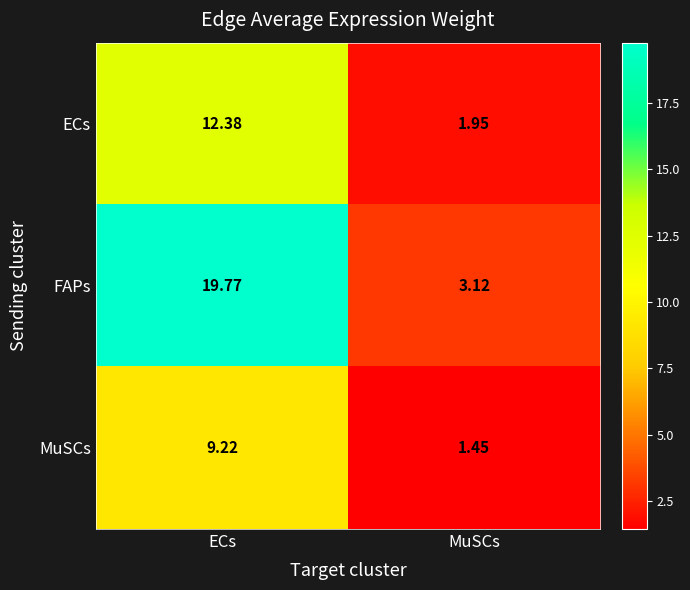

List the series in order of their overall mean, highest first.

FAPs, ECs, MuSCs